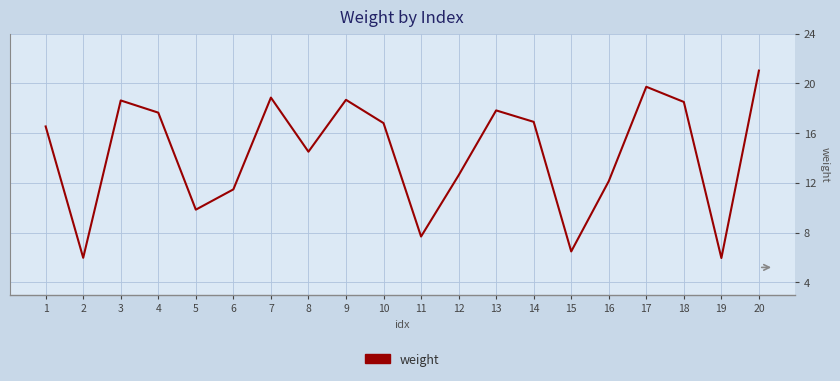

What is the difference between the maximum and minimum values?

15.1